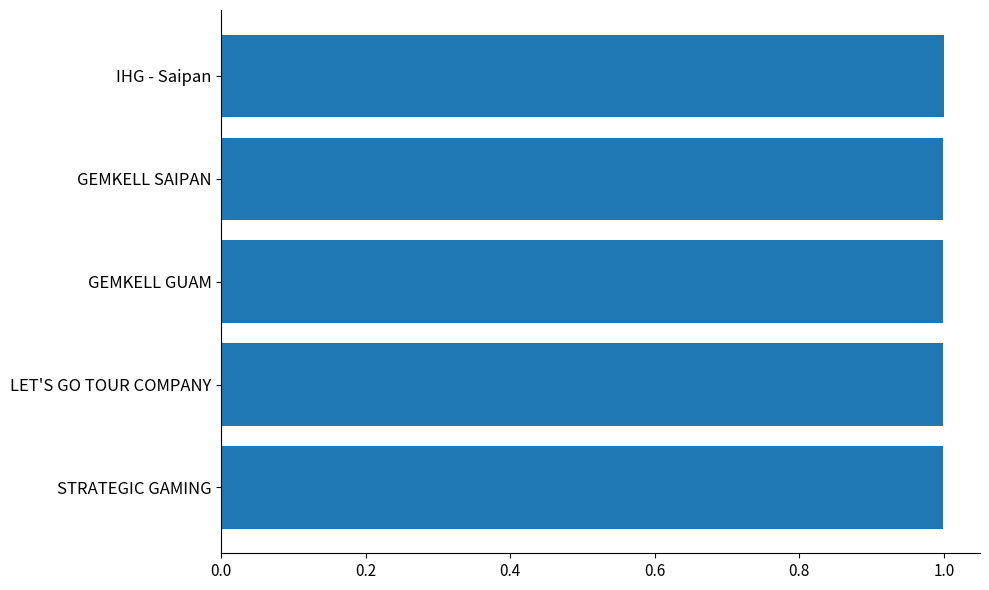

What is the average value?

1.0